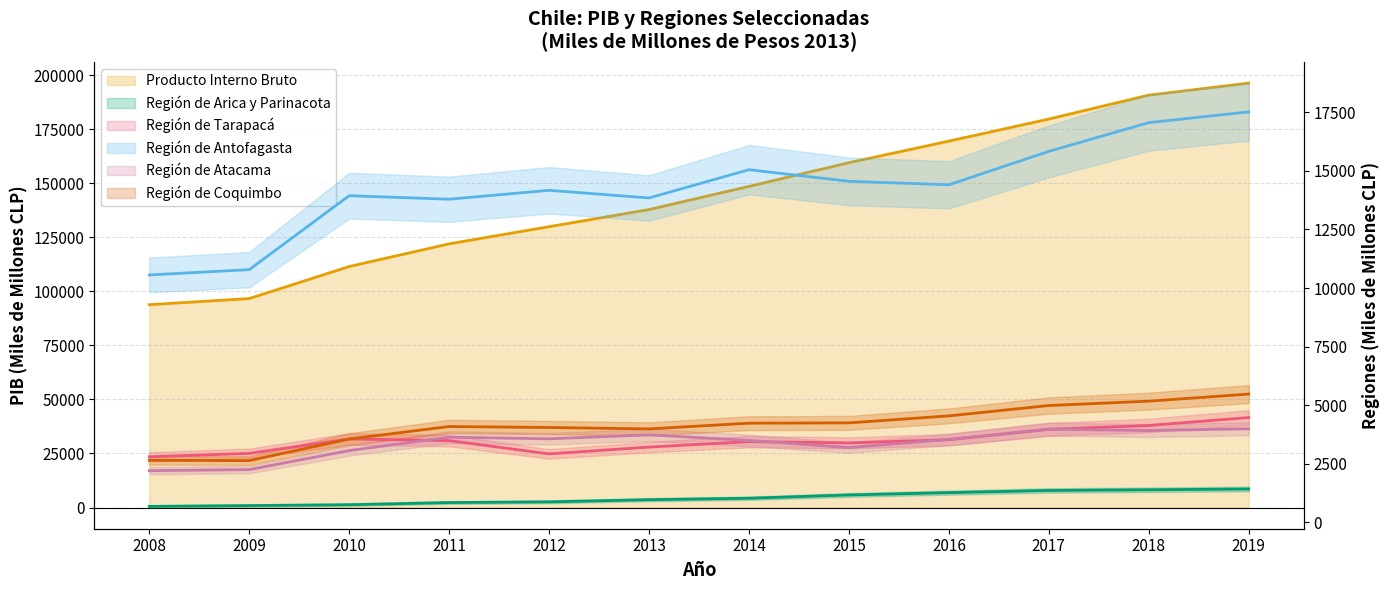

How many lines are shown in the chart?

6